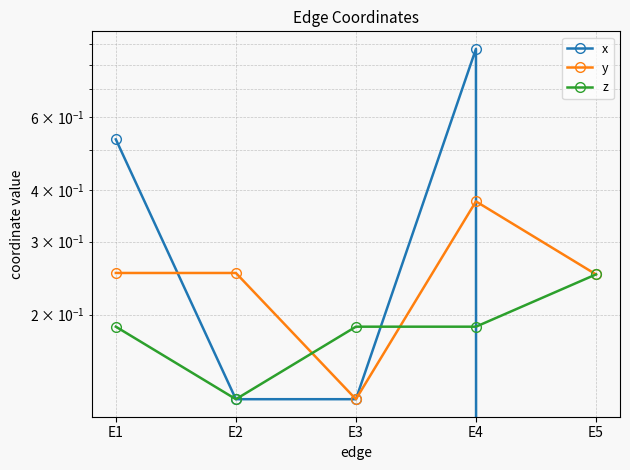

Which label corresponds to the smallest value in the chart?

E5